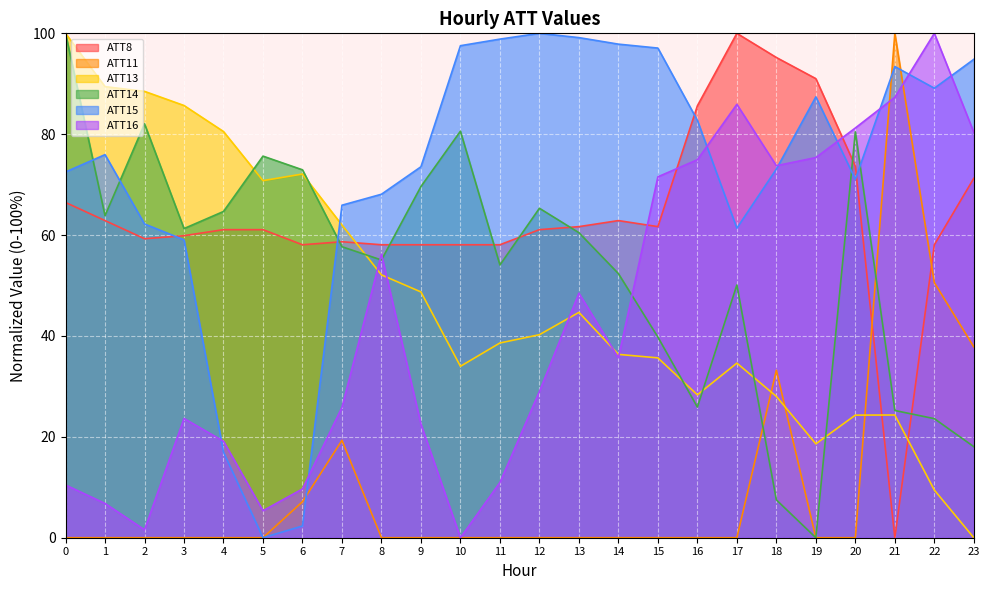

What is the average value of the ATT15 series?

72.5